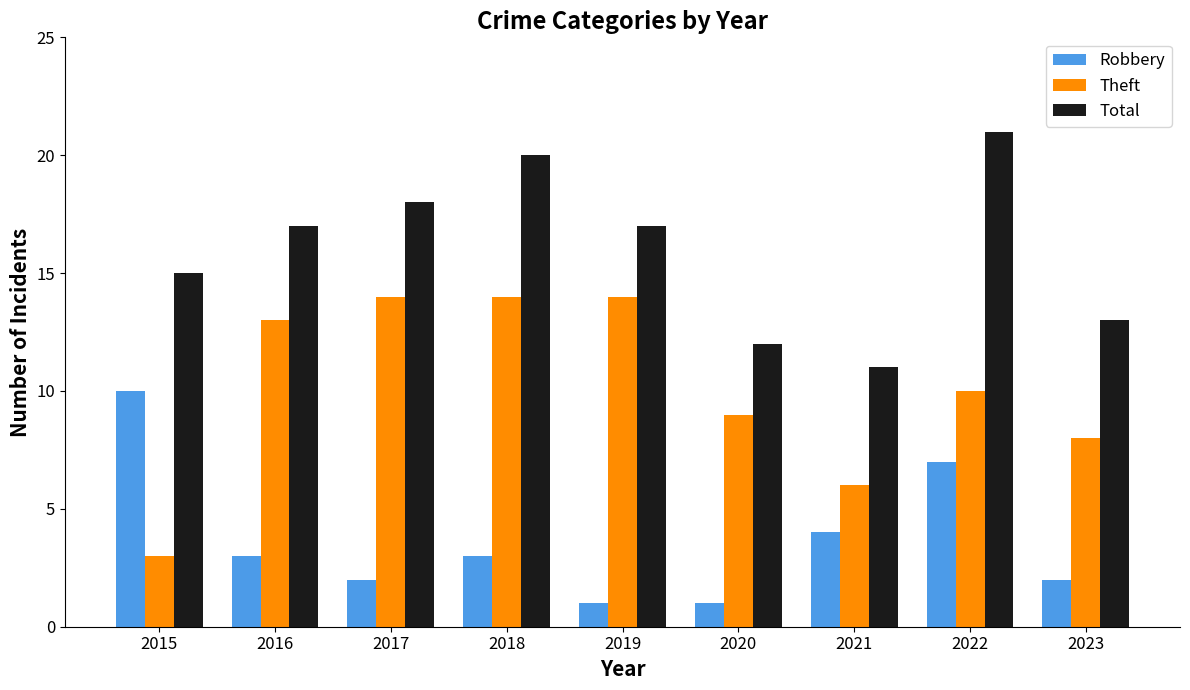

Reading left to right, transcribe all the data shown in this chart.

Robbery: 10	3	2	3	1	1	4	7	2
Theft: 3	13	14	14	14	9	6	10	8
Total: 15	17	18	20	17	12	11	21	13